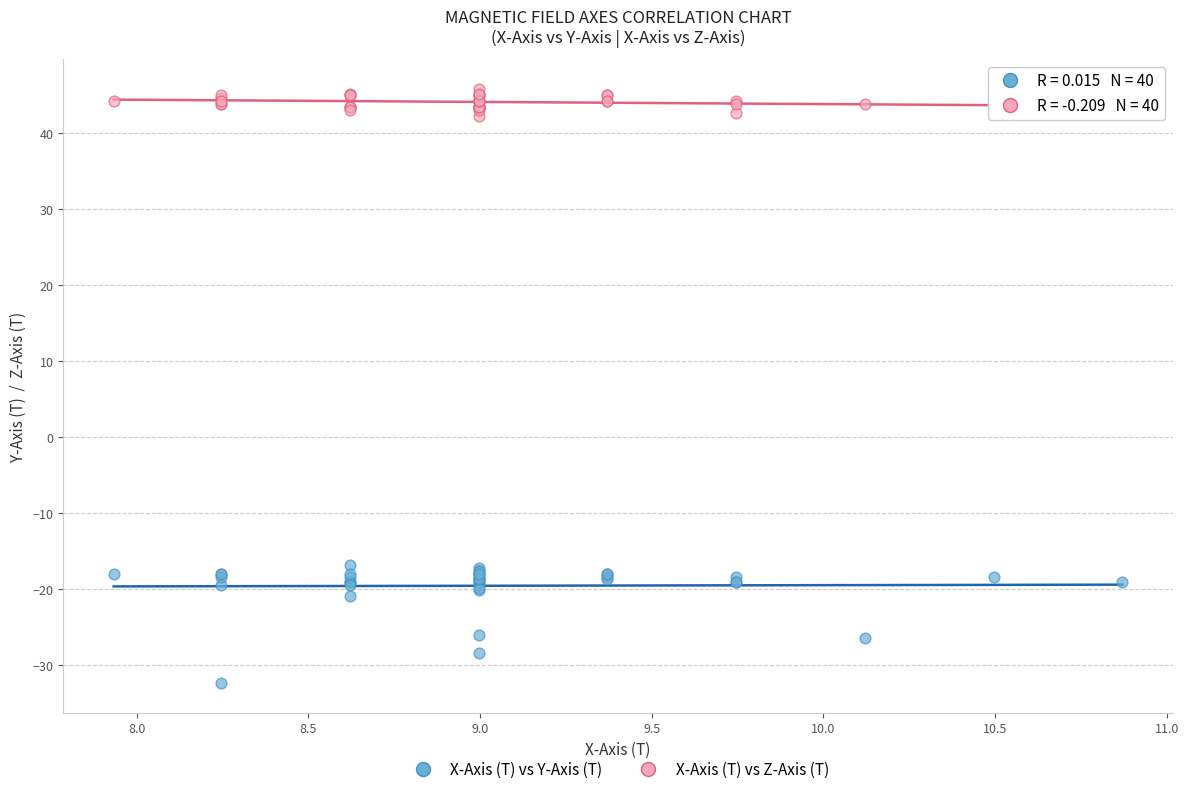

Which series contains the highest Y value?

X-Axis (T) vs Z-Axis (T)